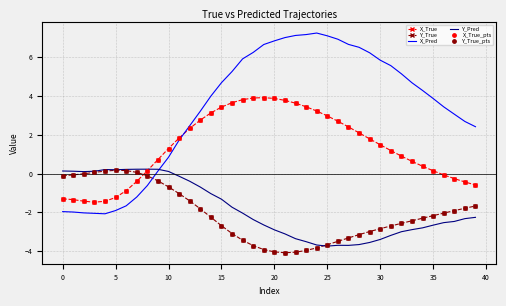

Which series has the widest spread of values?

X_Pred